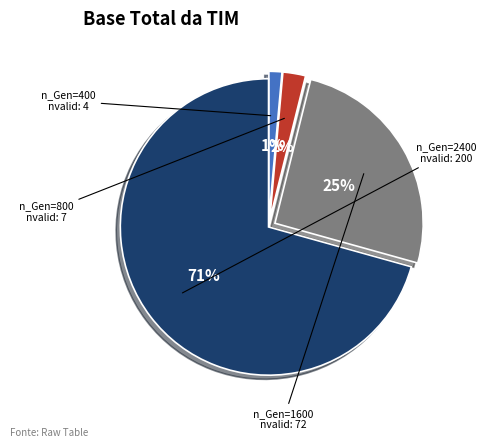

Does any single category account for the majority?

Yes